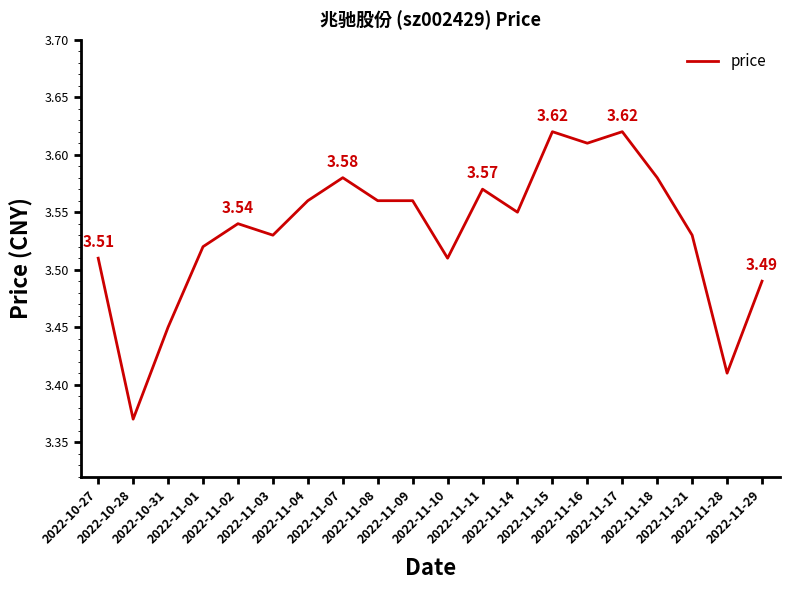

How many lines are shown in the chart?

1